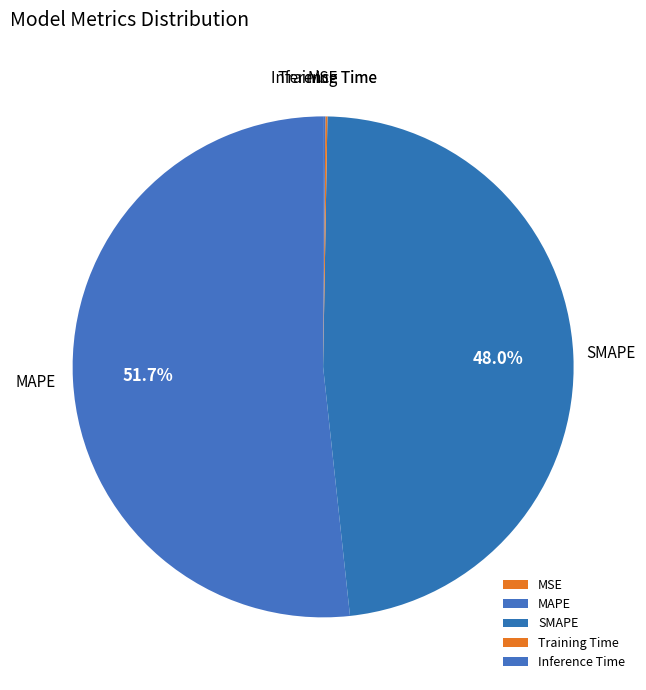

What is the ratio of the value at MAPE to the value at SMAPE?

1.1